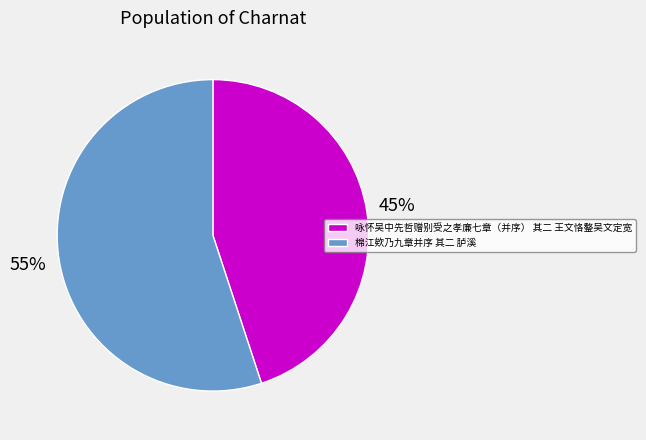

Does 棉江欸乃九章并序 其二 胪溪 account for over 50% of the chart?

Yes